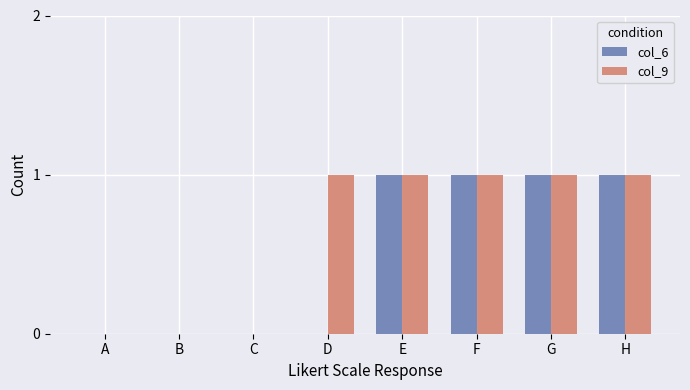

Is it true that col_6 equals 1 at G?

True